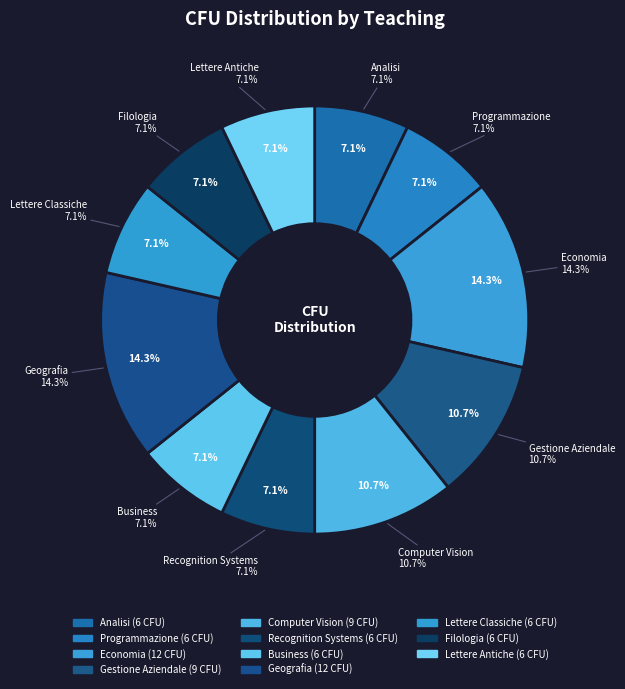

How many segments does this pie chart have?

11